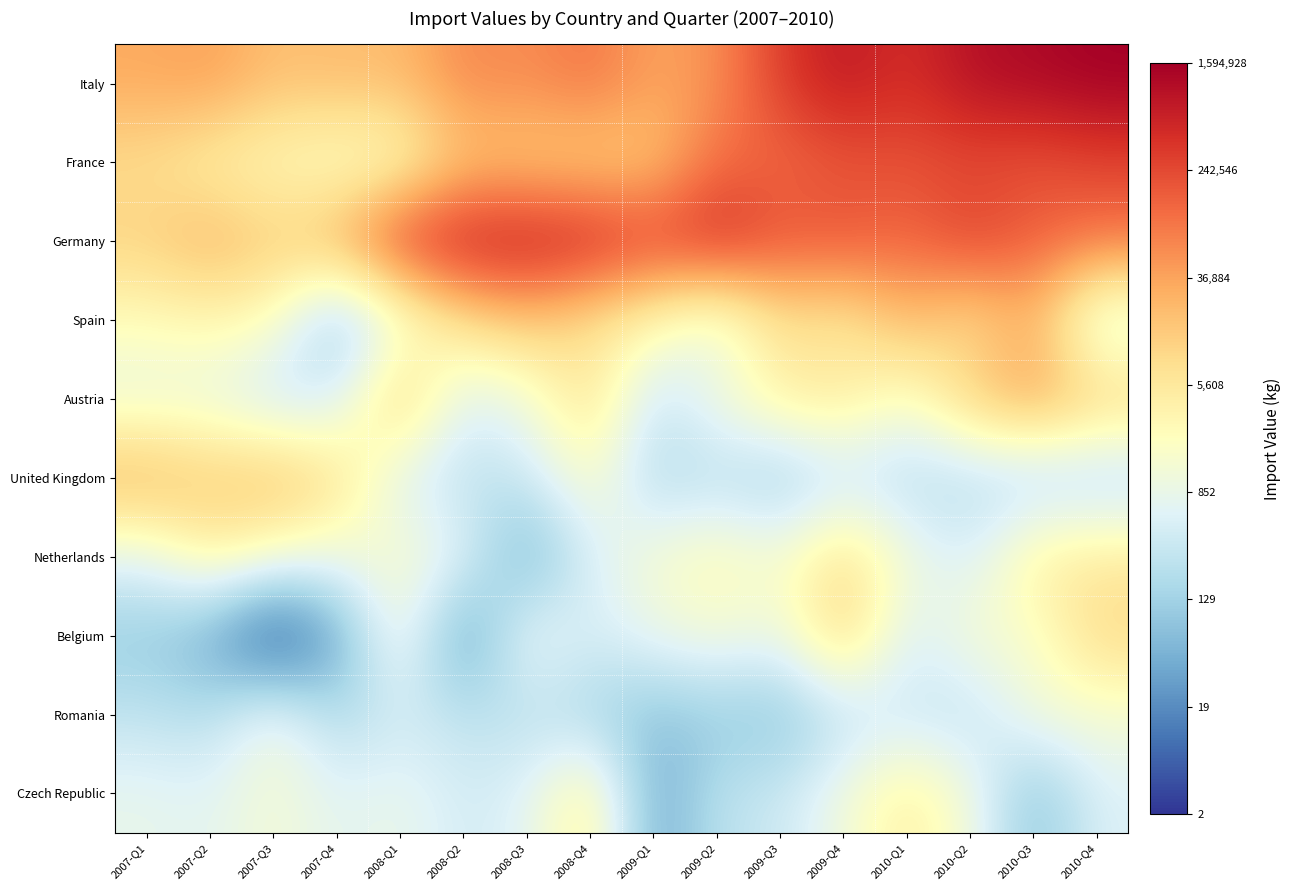

What is the greatest value displayed?

14.3